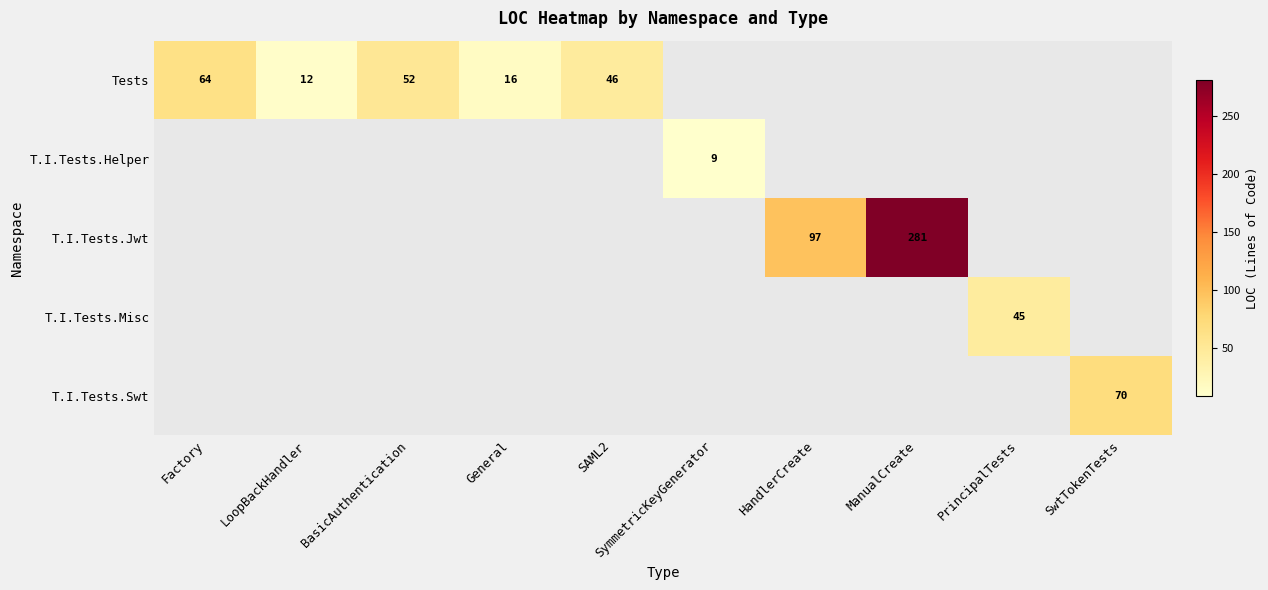

The T.I.Tests.Jwt series shows 281 at ManualCreate. True or false?

True